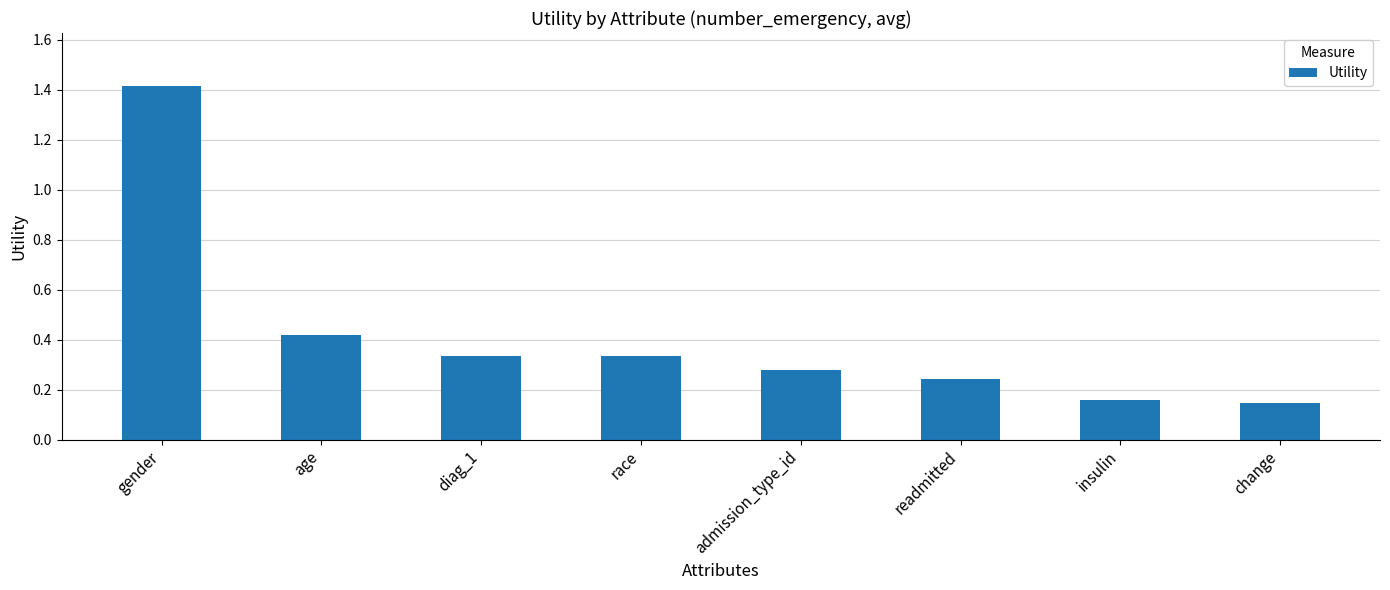

Is it true that the value at gender is 2.0?

False